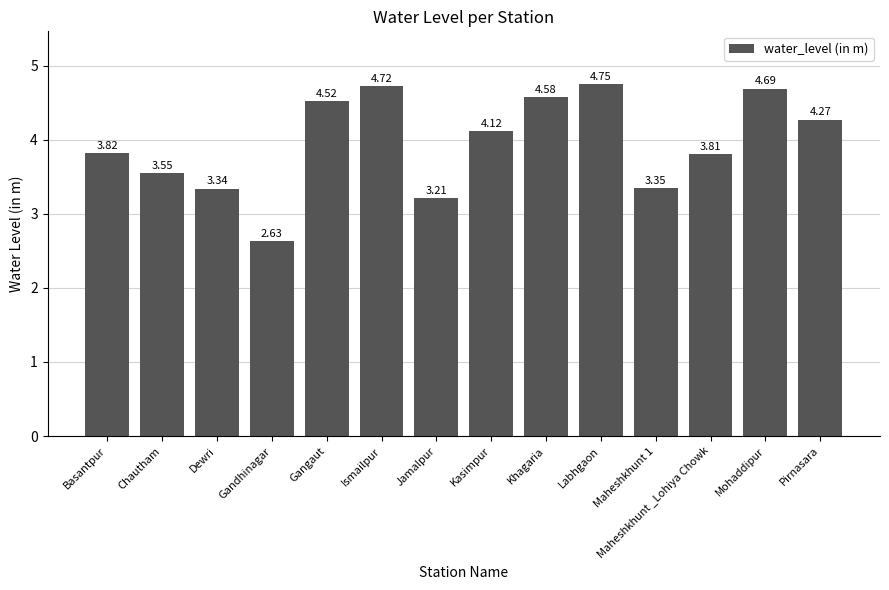

Which label corresponds to the smallest value in the chart?

Gandhinagar